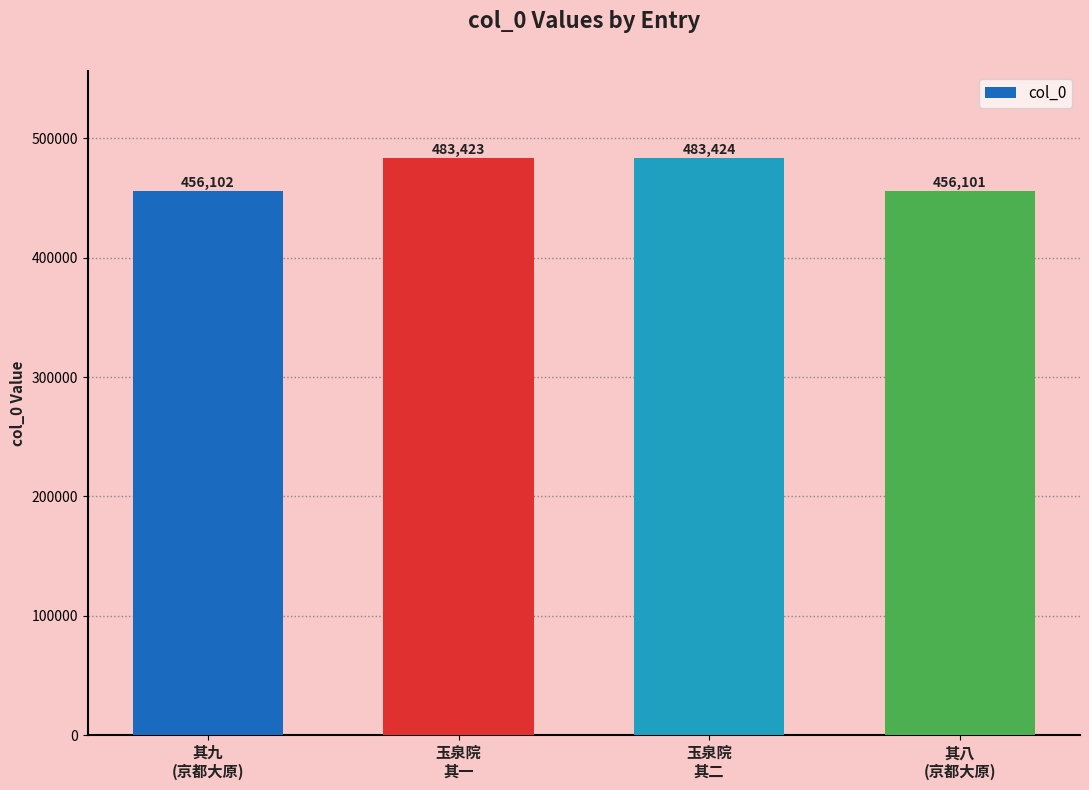

Reading right to left, list all the values displayed in this chart.

456101	483424	483423	456102